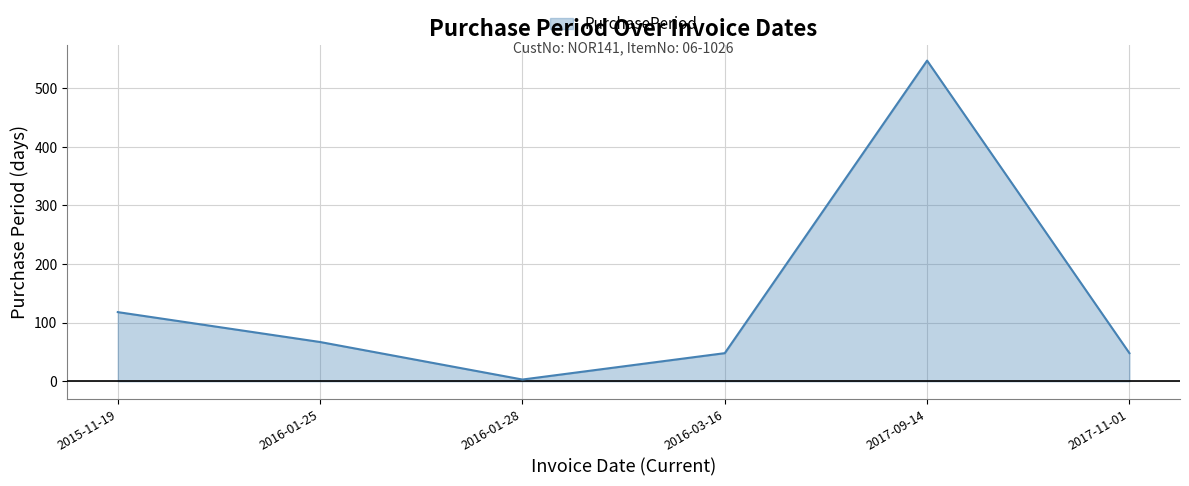

What value does the data have at 2016-03-16, to the nearest 50?

50